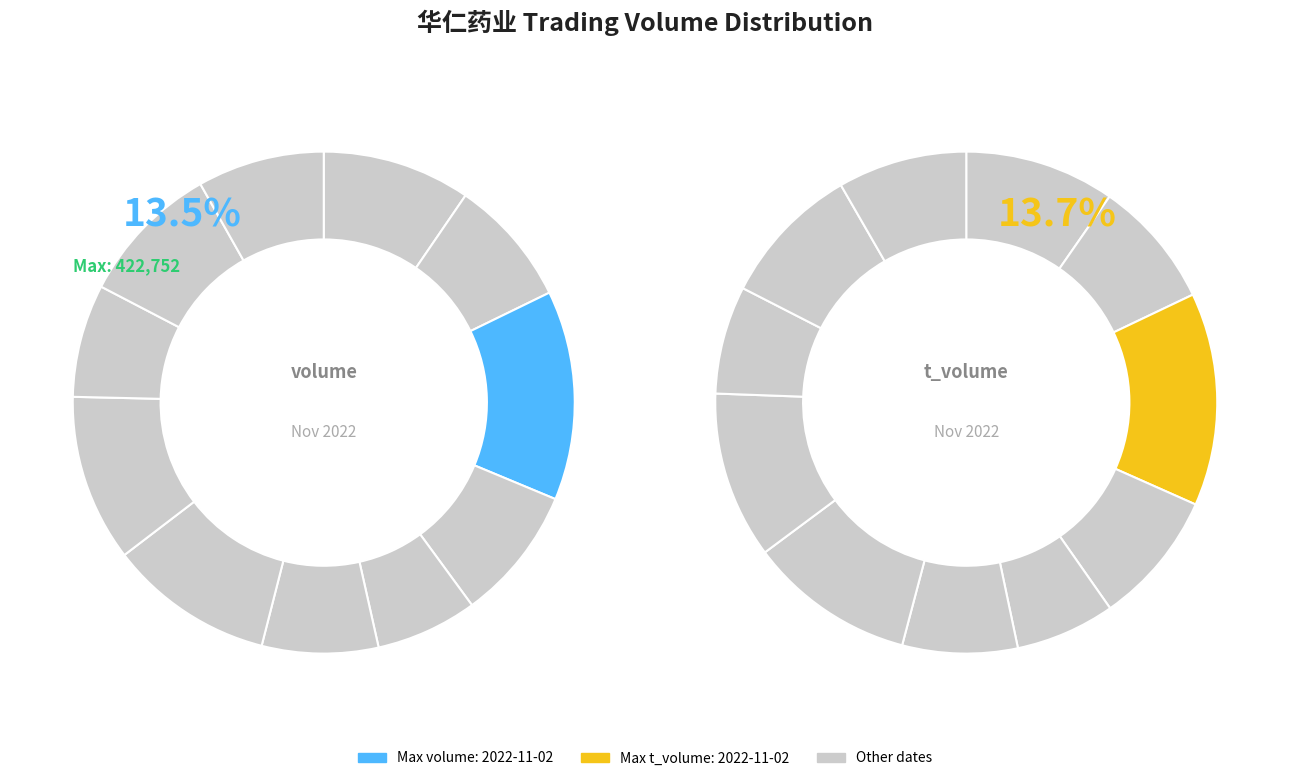

Which slice is the smallest?

2022-10-31